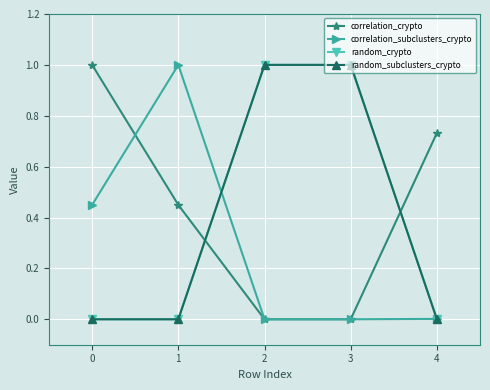

Between 0 and 2, which series saw the biggest shift?

correlation_crypto